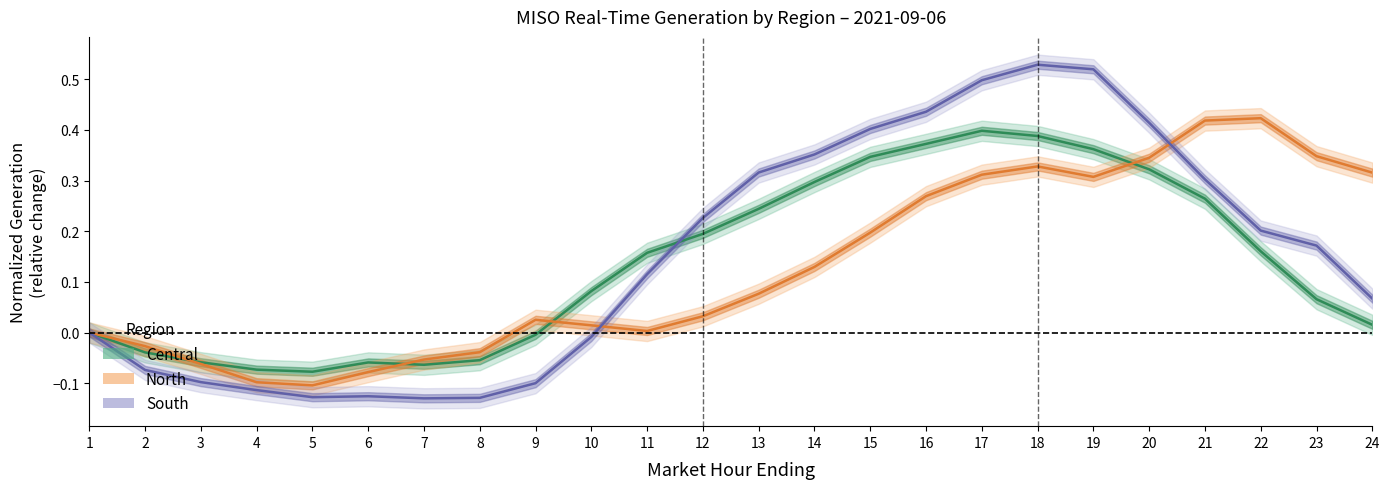

Reading right to left, extract all data points from this chart.

Central: 0.0	0.1	0.2	0.3	0.3	0.4	0.4	0.4	0.4	0.3	0.3	0.2	0.2	0.2	0.1	-0.0	-0.1	-0.1	-0.1	-0.1	-0.1	-0.1	-0.0	0.0
North: 0.3	0.3	0.4	0.4	0.3	0.3	0.3	0.3	0.3	0.2	0.1	0.1	0.0	0.0	0.0	0.0	-0.0	-0.1	-0.1	-0.1	-0.1	-0.1	-0.0	0.0
South: 0.1	0.2	0.2	0.3	0.4	0.5	0.5	0.5	0.4	0.4	0.4	0.3	0.2	0.1	-0.0	-0.1	-0.1	-0.1	-0.1	-0.1	-0.1	-0.1	-0.1	0.0